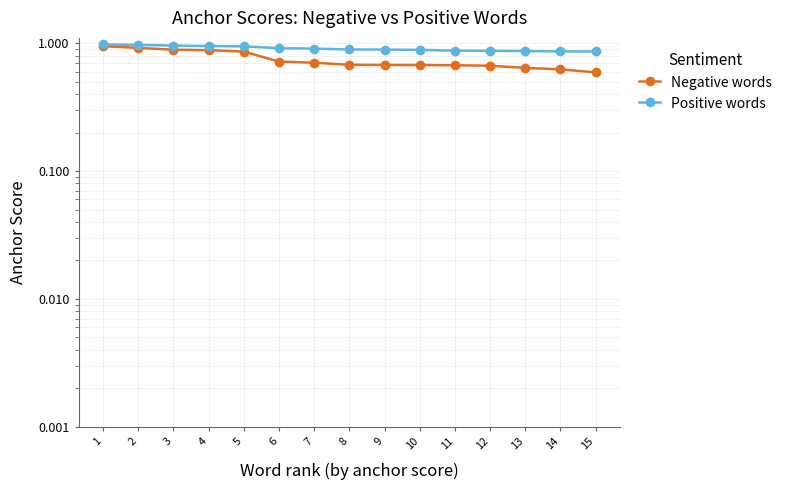

Rank the series by their average value, from highest to lowest.

Positive words, Negative words